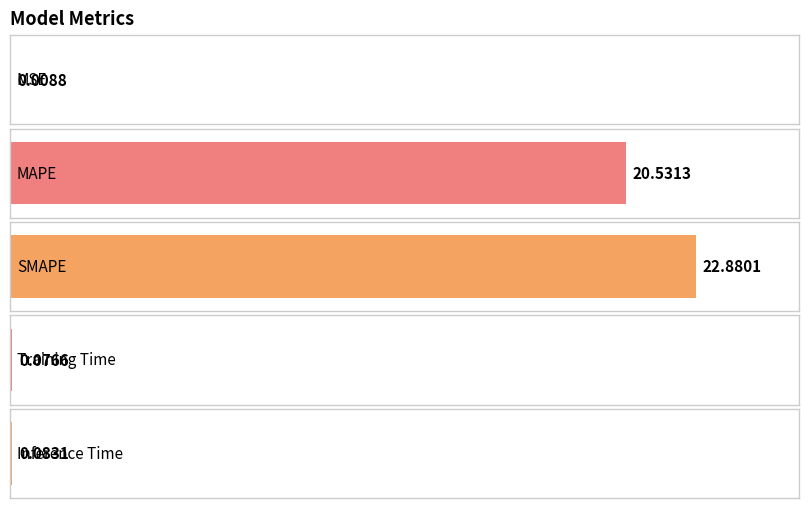

The chart shows a value of 33.6 at MAPE. True or false?

False